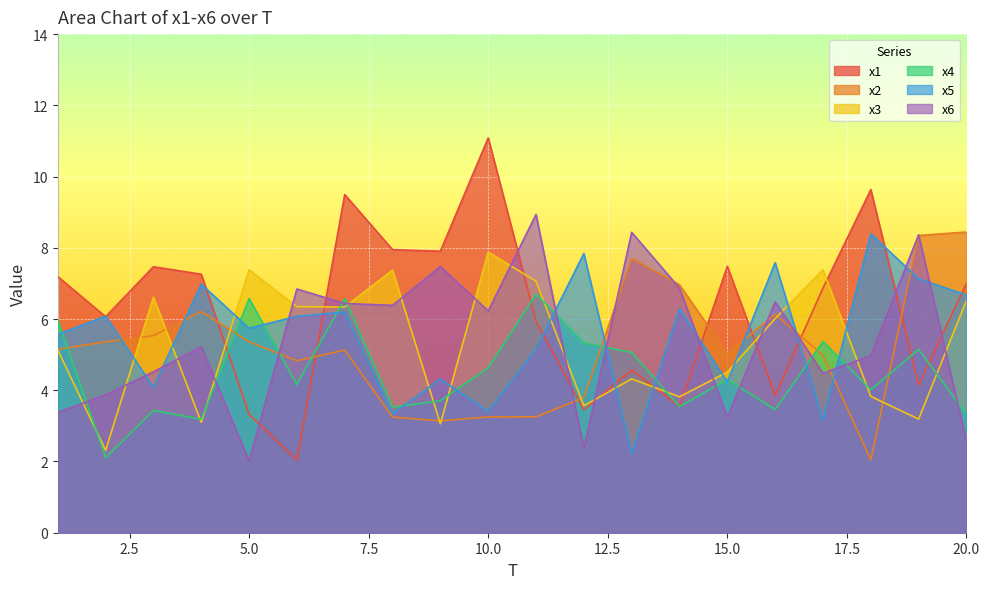

What is the average value of the x3 series?

5.3